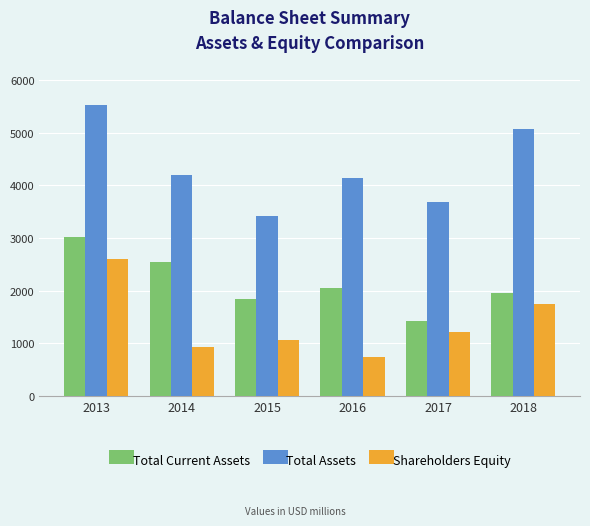

Is the value of Total Current Assets at 2017 greater than the value of Total Assets at 2018?

No